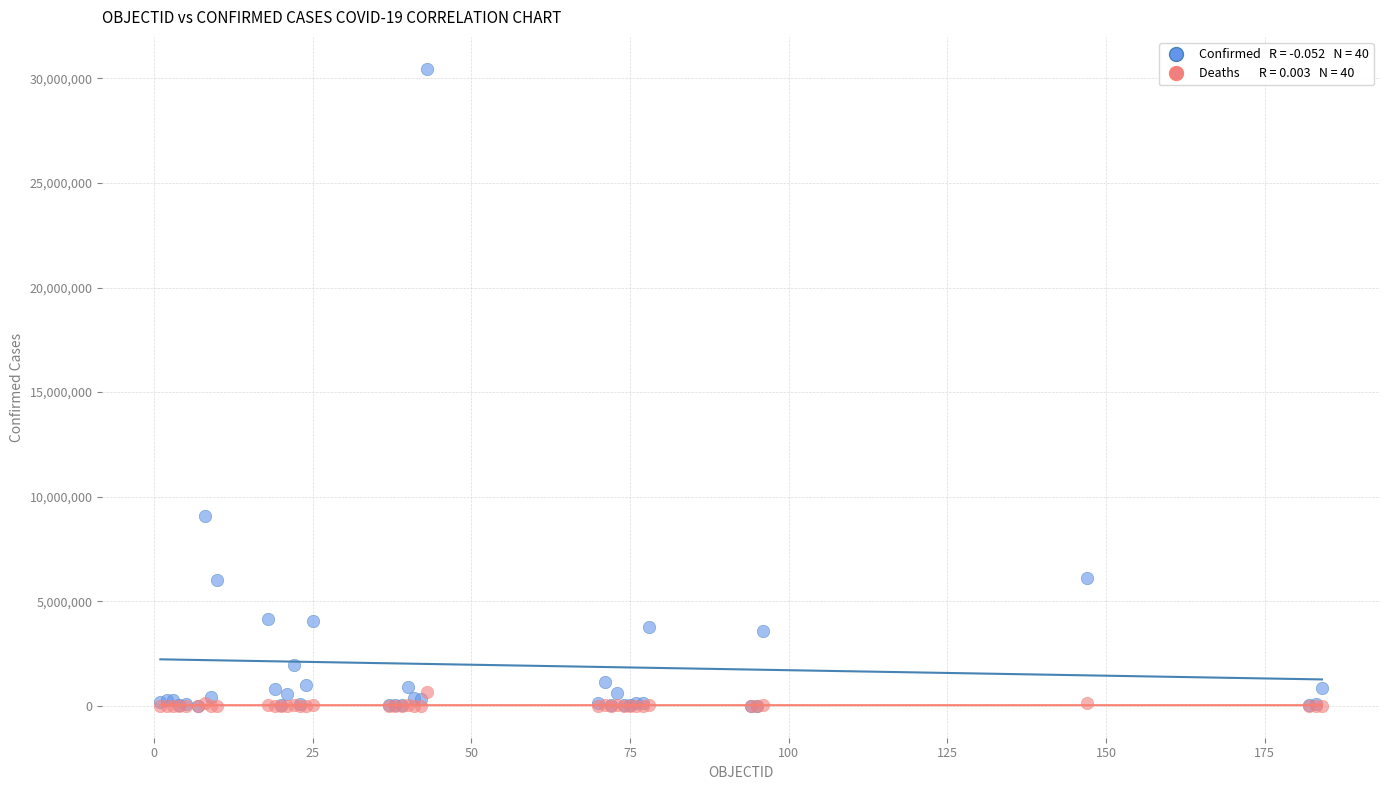

Across all series, what Y value is closest to 15230509?

9083673